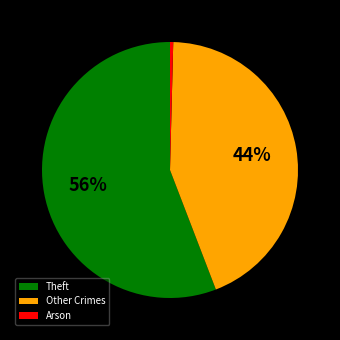

Which has a higher value, Arson or Theft?

Theft